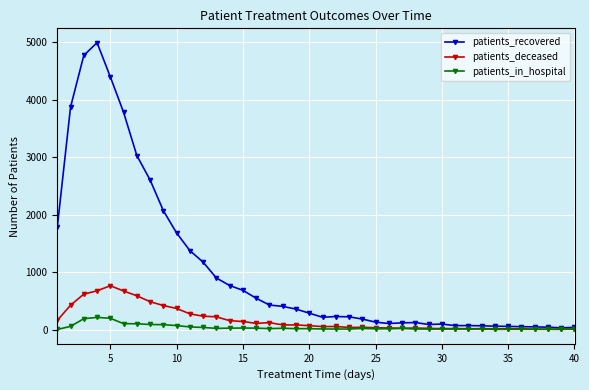

What are all the series names shown in the legend?

patients_recovered, patients_deceased, patients_in_hospital